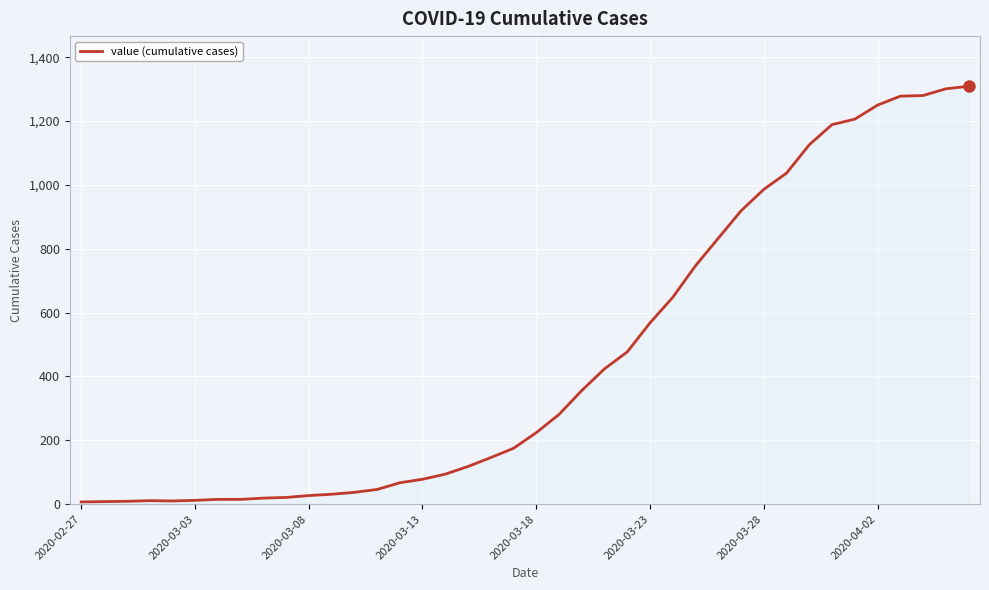

What is the maximum value shown in the chart?

1309